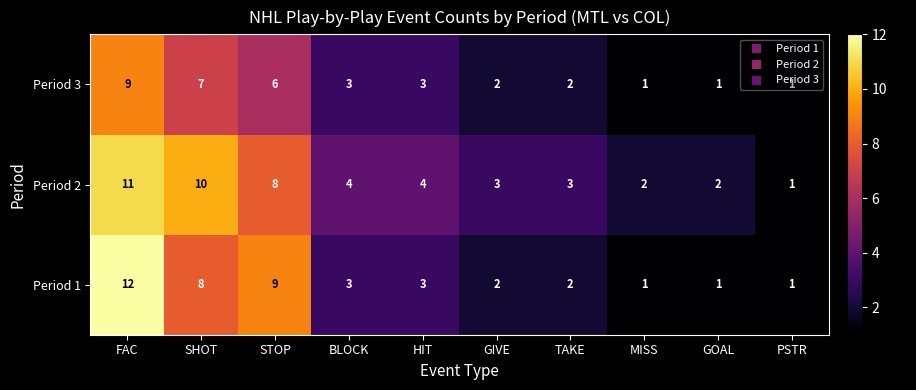

Which series changed the most between FAC and GOAL?

Period 1